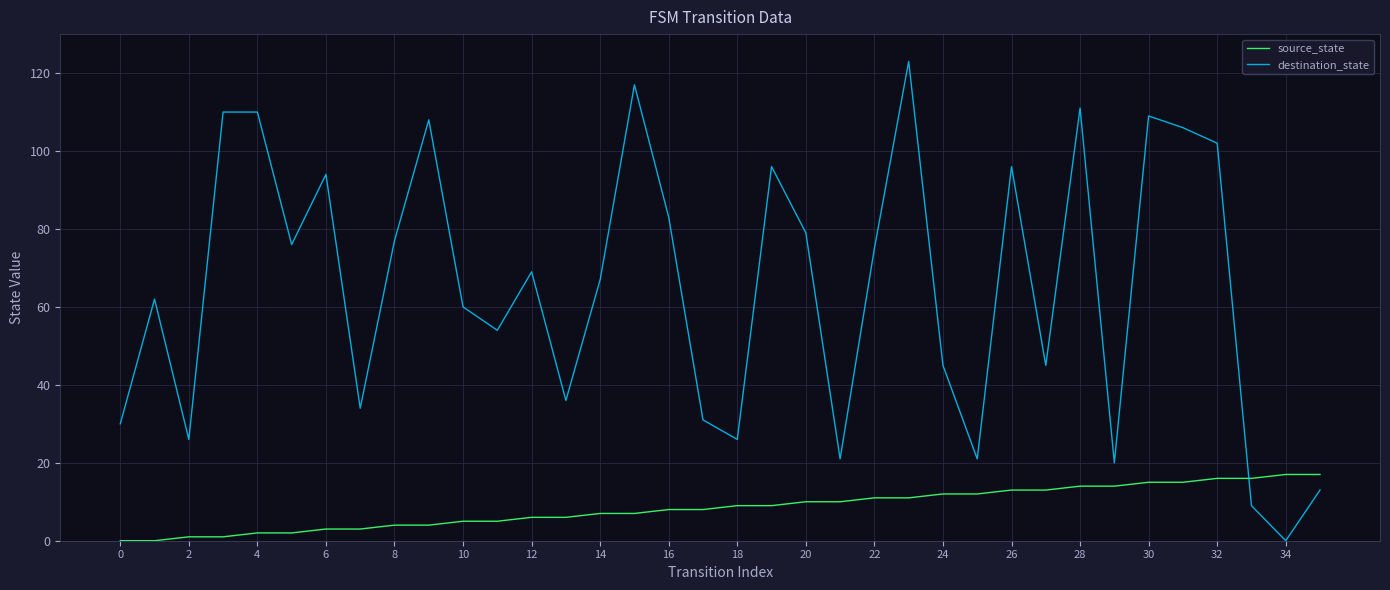

Rank the series by their average value, from lowest to highest.

source_state, destination_state